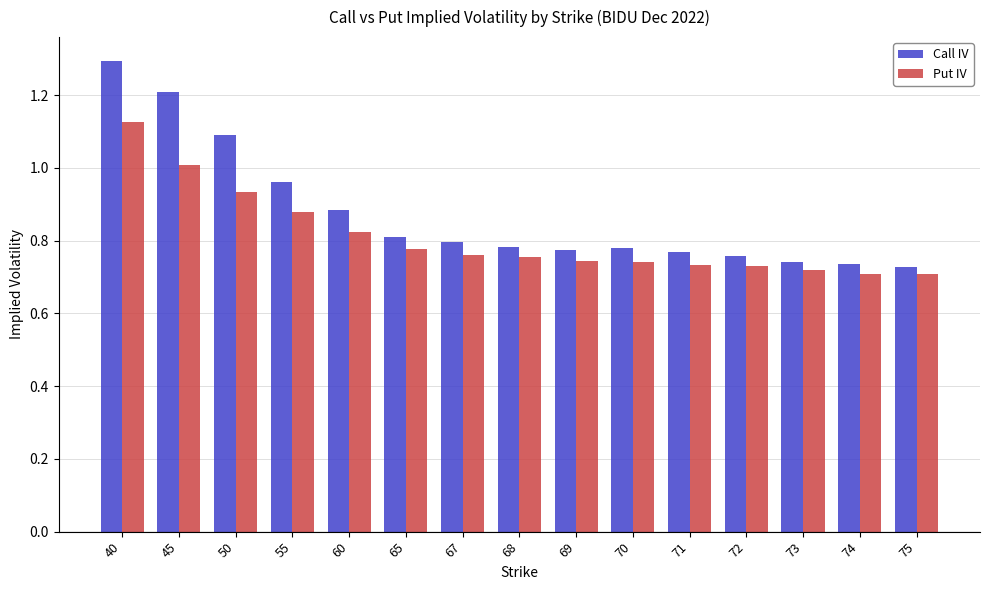

Which category has the highest value in the Put IV series?

40